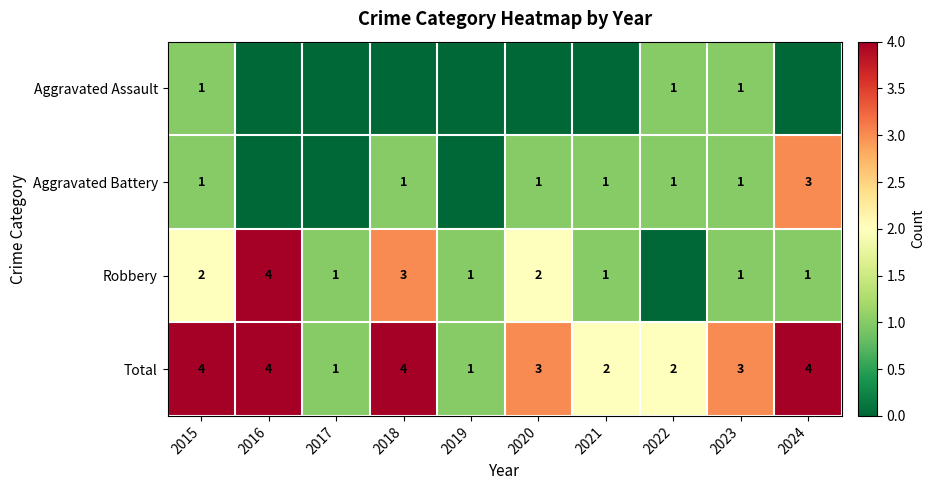

What is the difference between the maximum and second lowest values in the Total series?

3